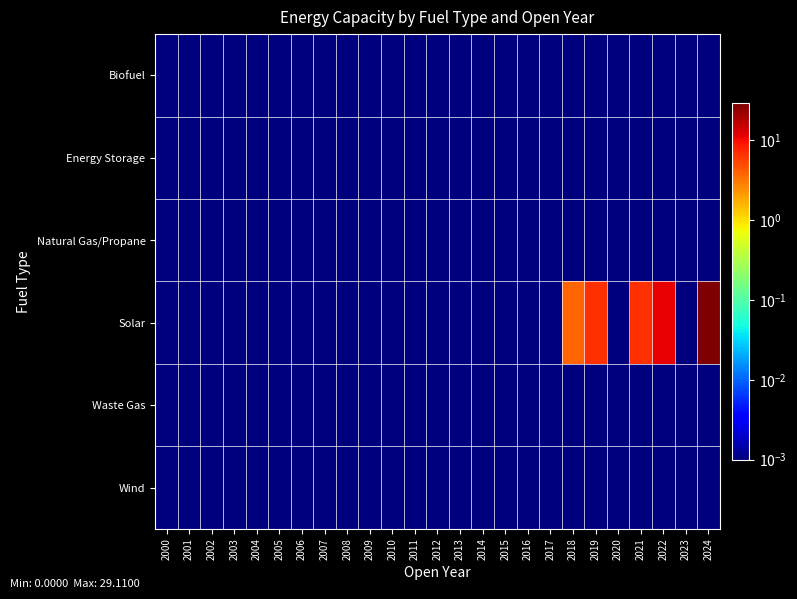

At which category does the chart reach its minimum across all series?

2000